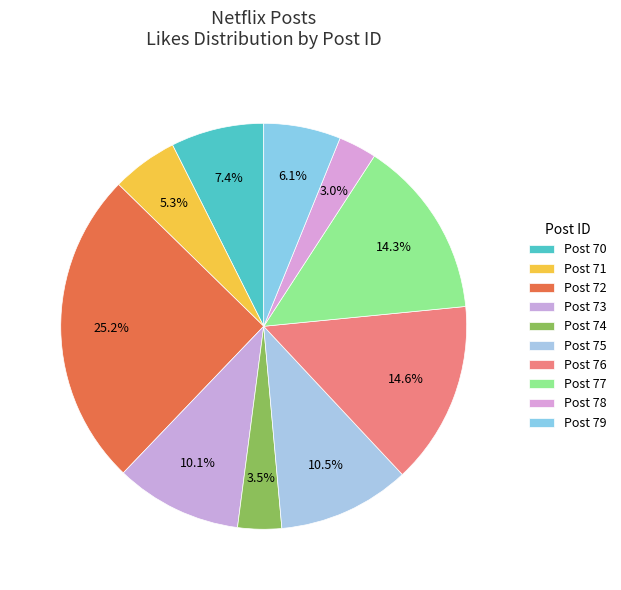

To the nearest percent, what is the average slice percentage?

10%